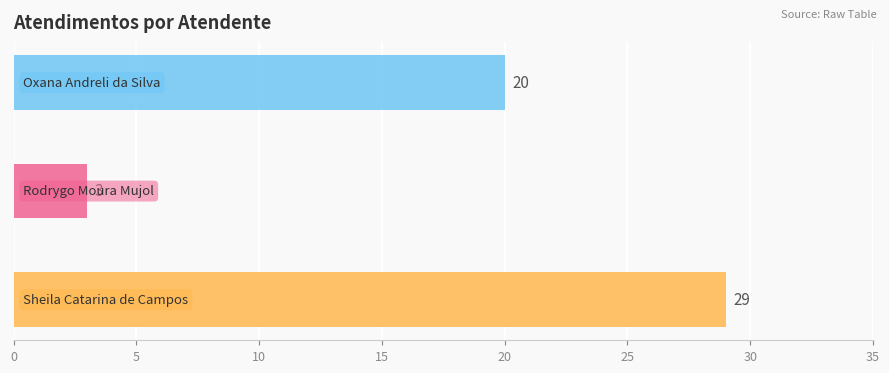

List the labels in order of value, smallest first.

Rodrygo Moura Mujol, Oxana Andreli da Silva, Sheila Catarina de Campos